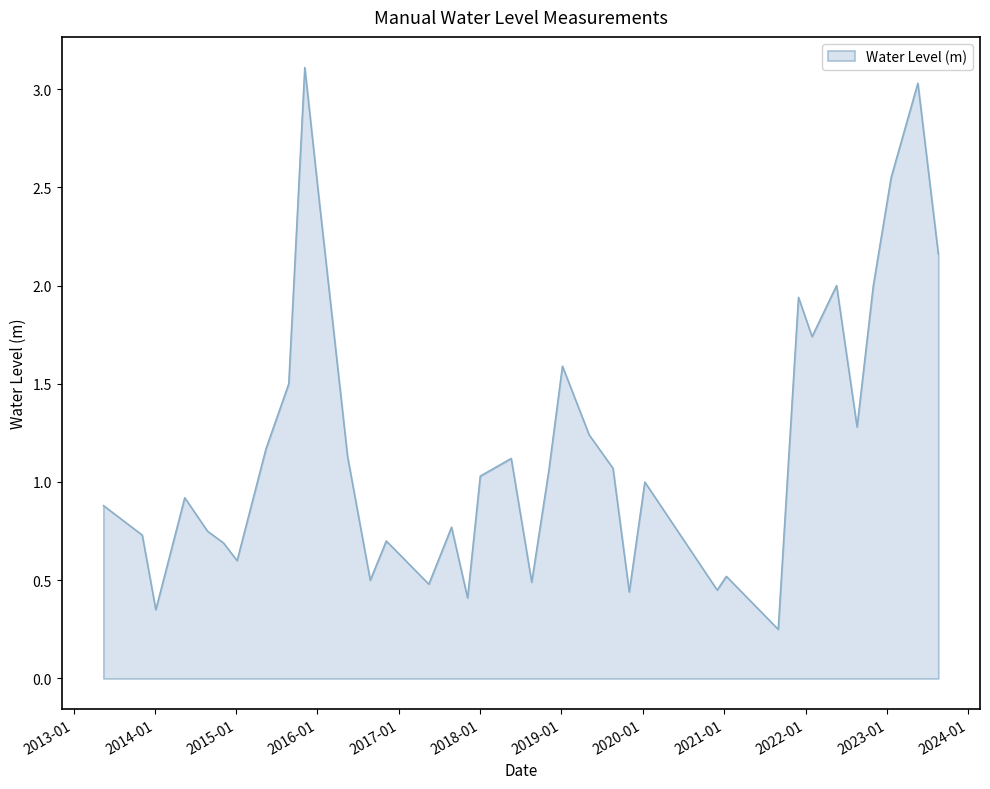

What is the difference between the maximum and minimum values?

2.9